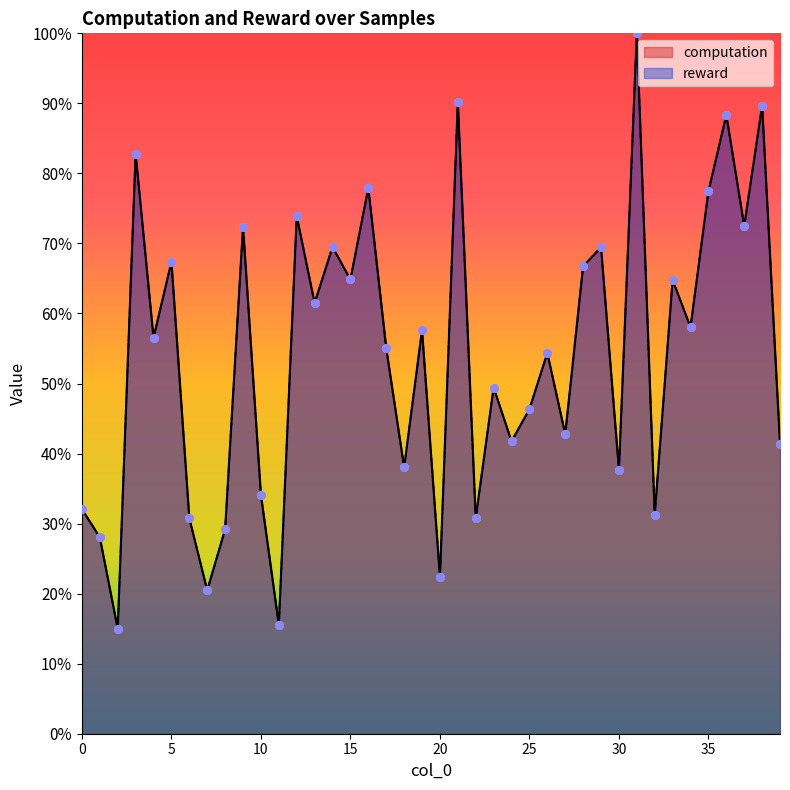

Which series has the largest total across all categories?

reward